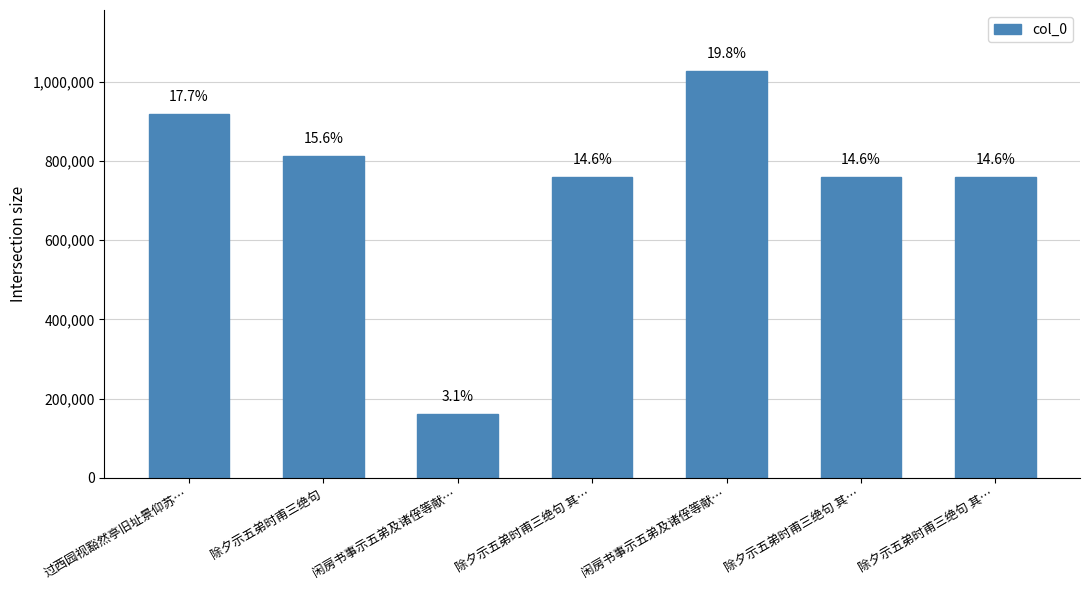

How many bars are there in total?

7